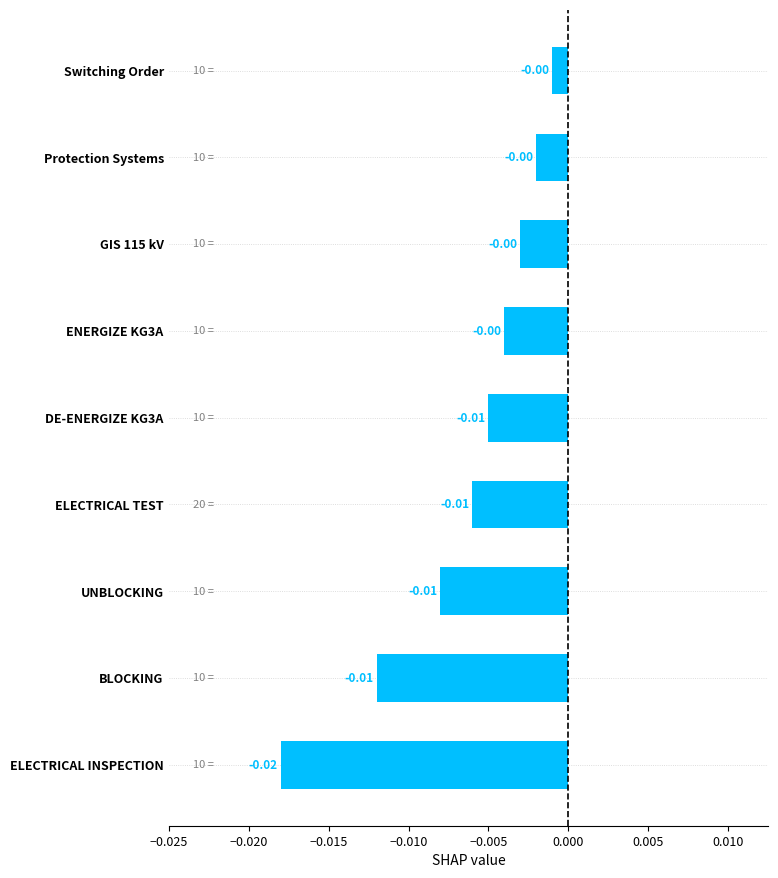

Which category has the lowest value across all series?

ELECTRICAL INSPECTION